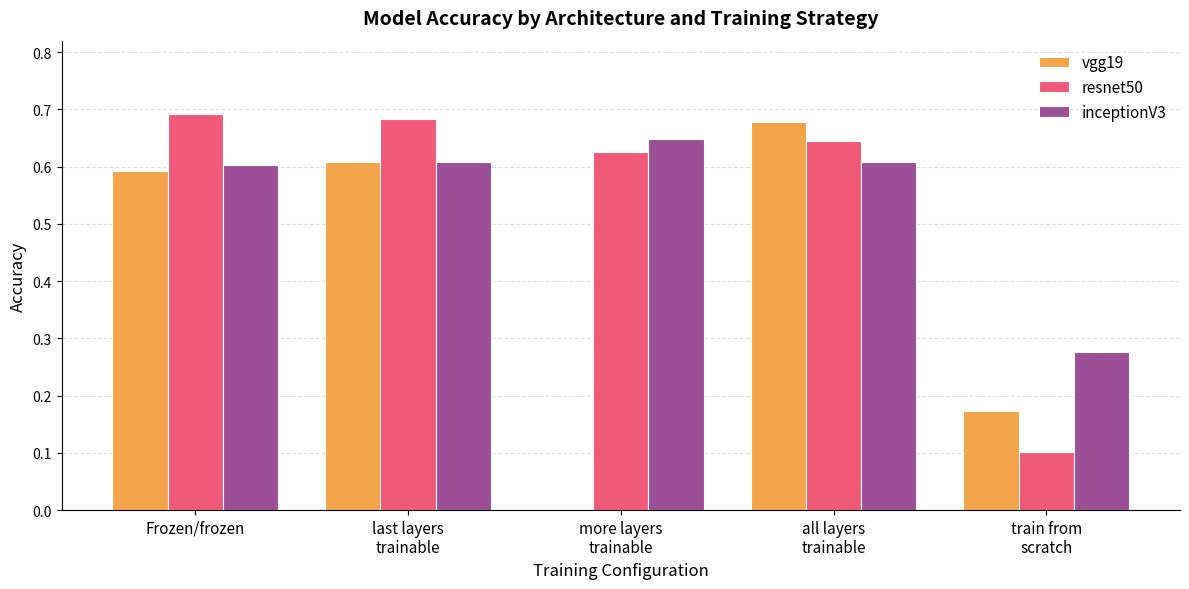

What is the sum of the vgg19 values at last layers
trainable and Frozen/frozen?

1.2